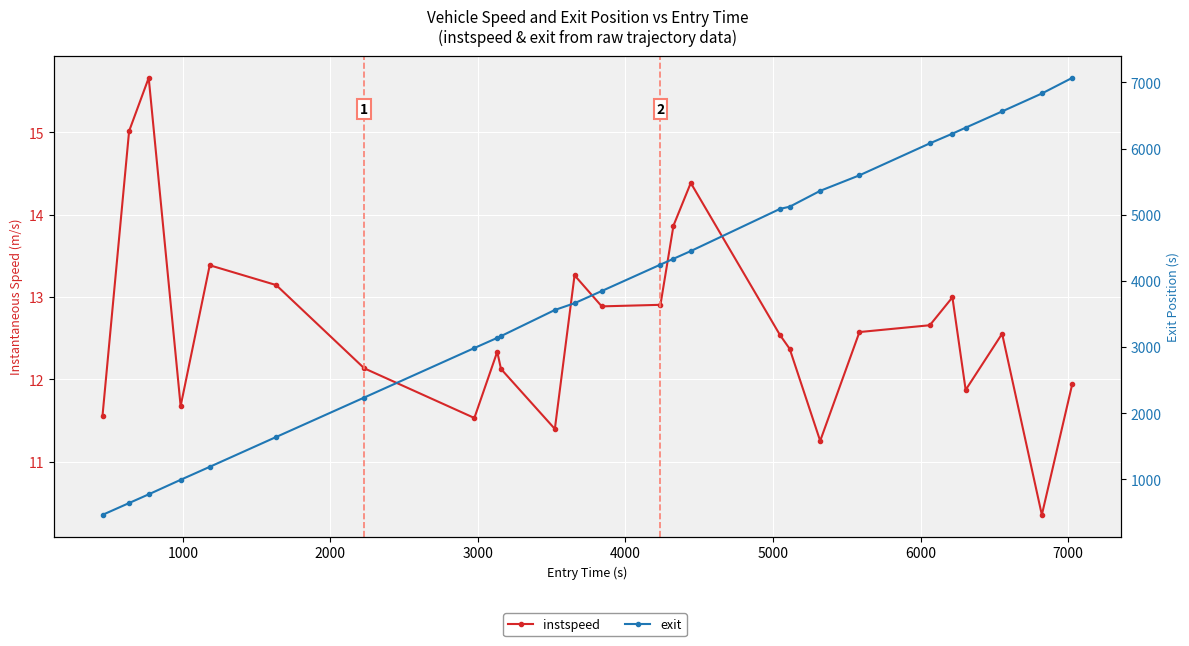

At 3000, list the series in order from largest to smallest.

exit, instspeed